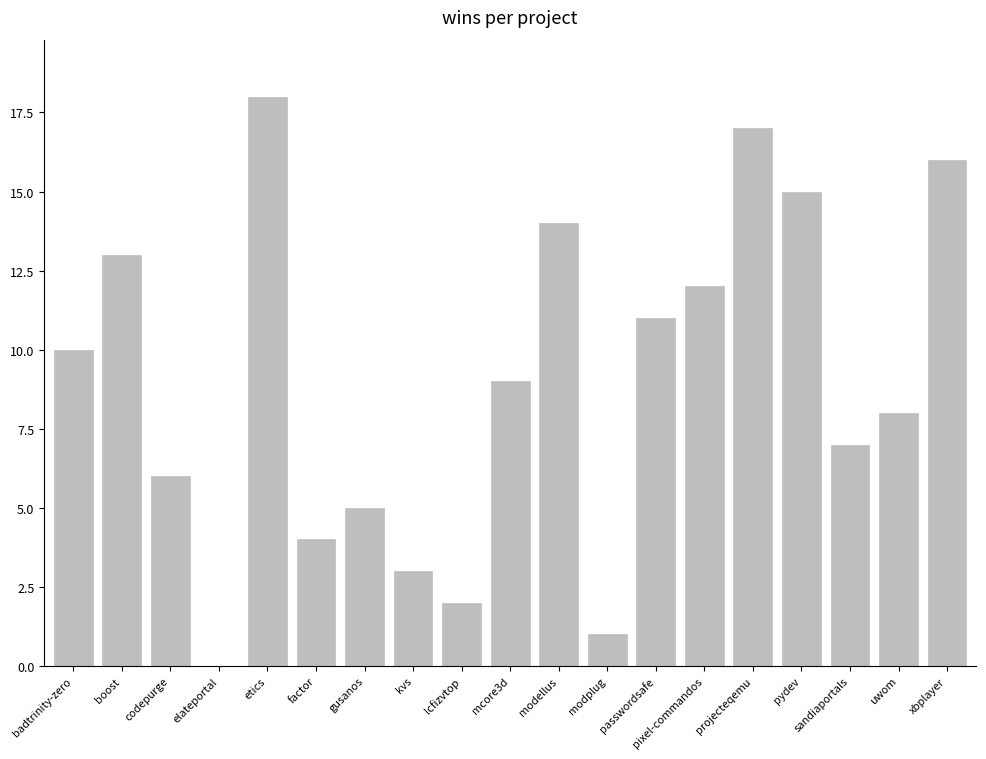

What is the sum of all values?

171